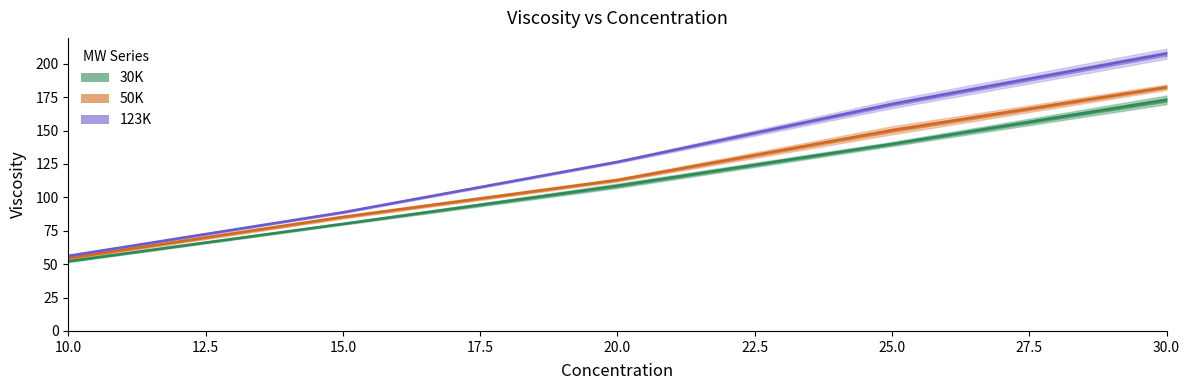

Between 30 and 10, which is larger?

30